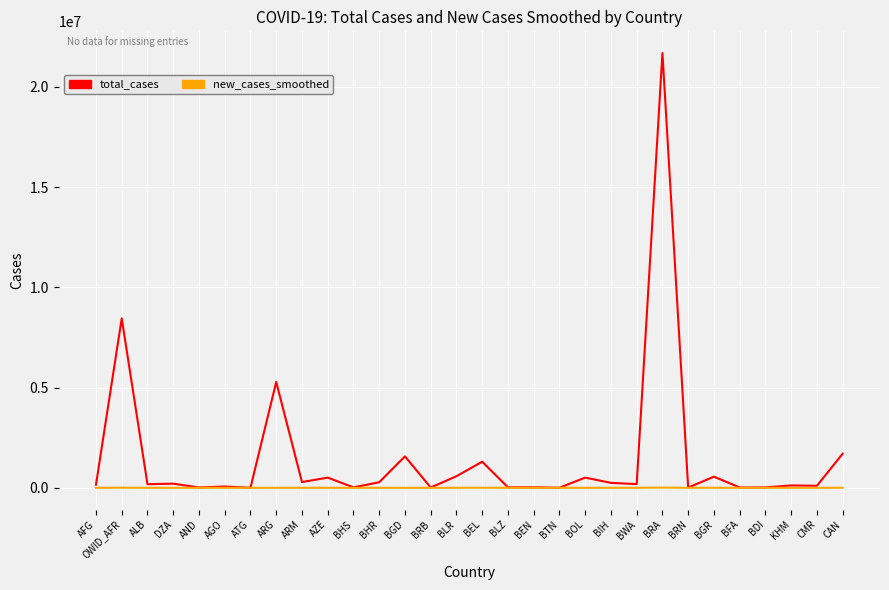

What is the approximate value of new_cases_smoothed at BLR?

2017.0